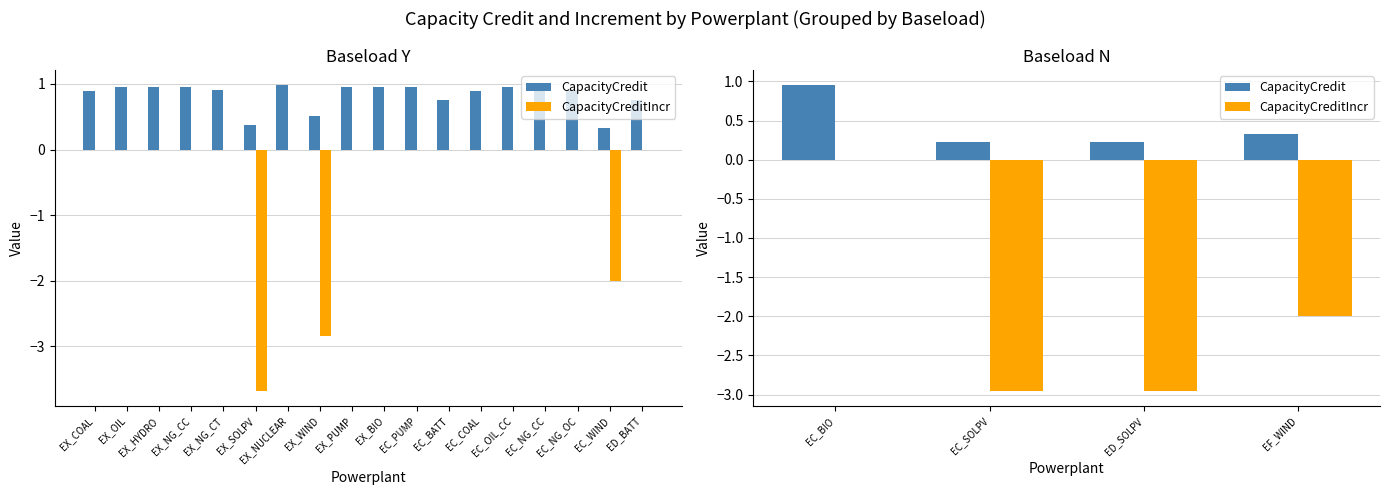

The value of CapacityCreditIncr at EF_WIND is -0.8. True or false?

False